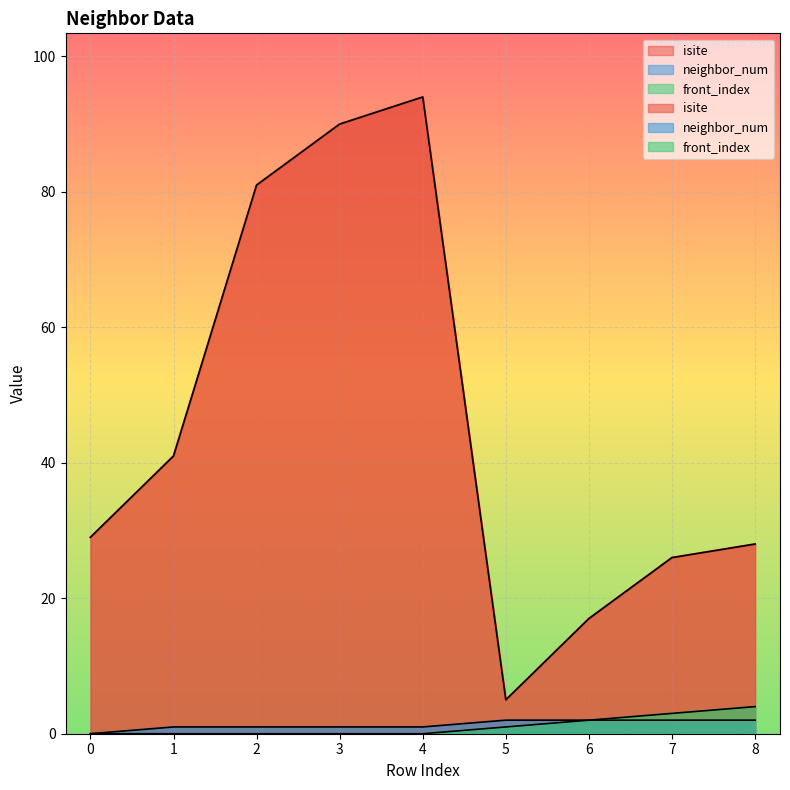

Reading left to right, list all the values displayed in this chart.

isite: 29	41	81	90	94	5	17	26	28
neighbor_num: 0	1	1	1	1	2	2	2	2
front_index: 0	0	0	0	0	1	2	3	4